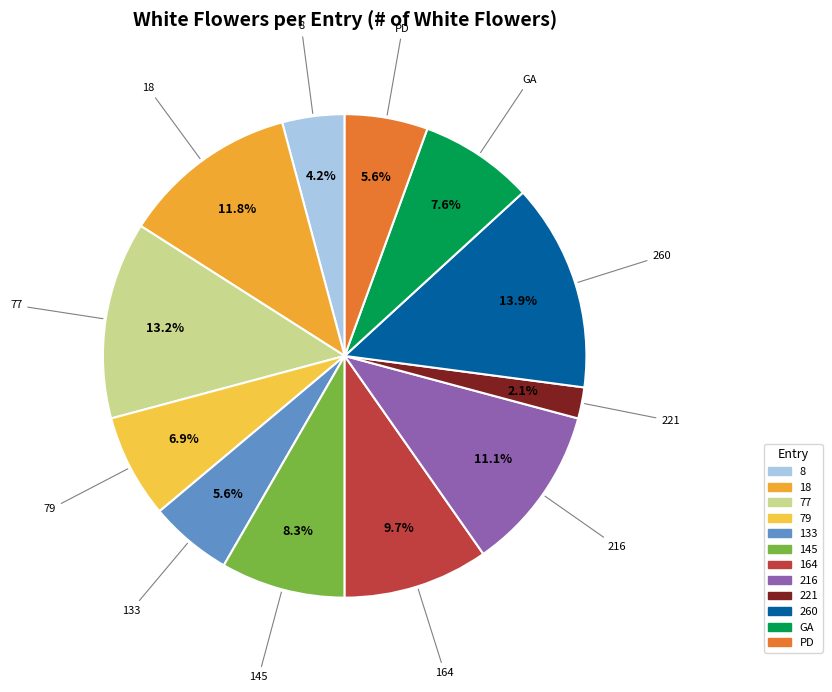

What percentage is the 133 slice, to the nearest percent?

6%